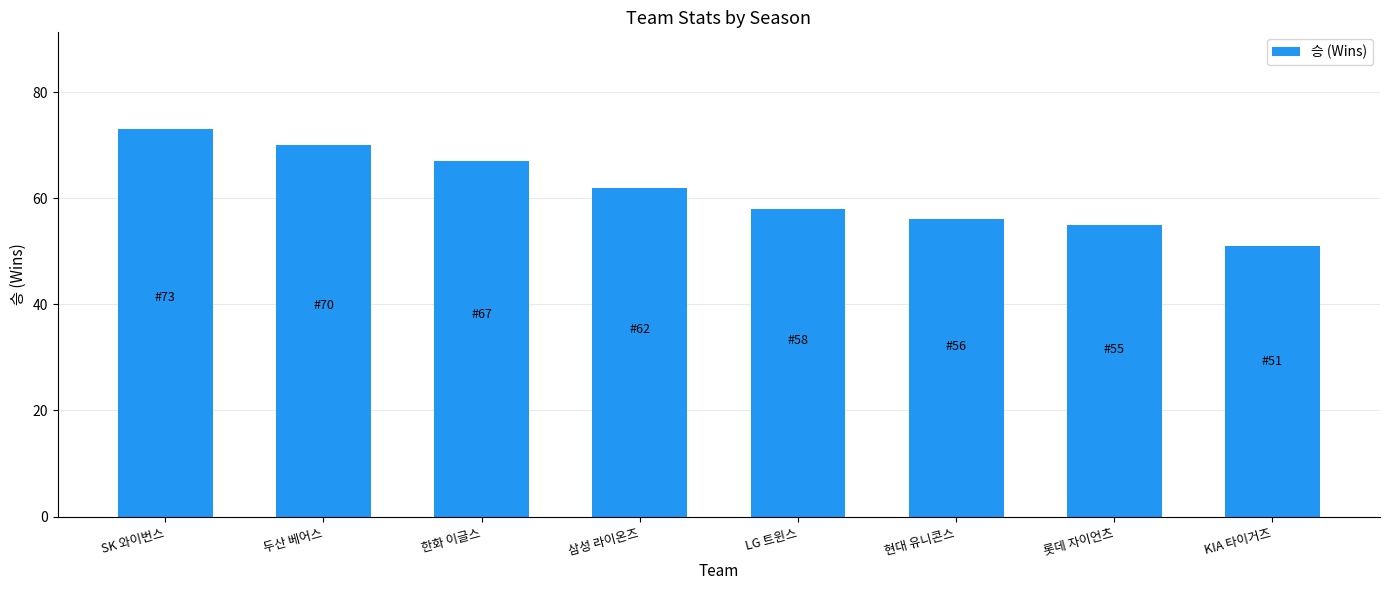

Does the chart contain any negative values?

No